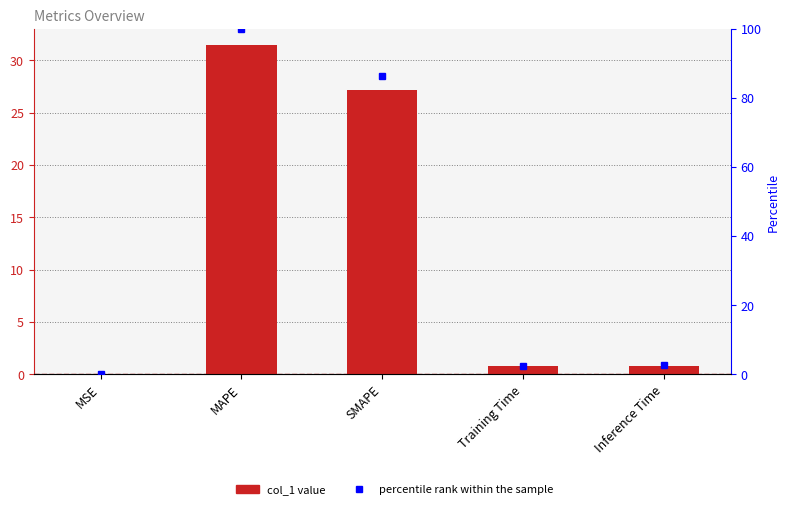

What is the value of the percentile rank within the sample bar at the 2nd from the left?

100.0